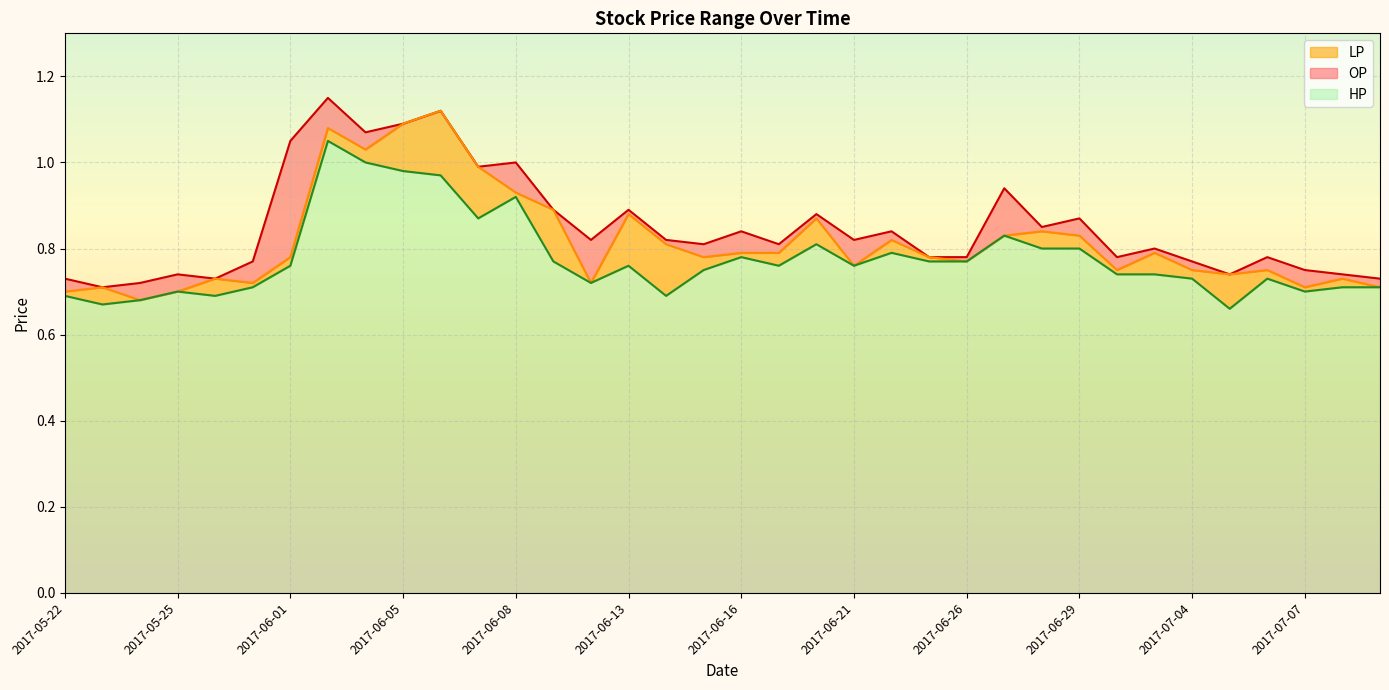

What is the lowest value of the OP series?

0.7